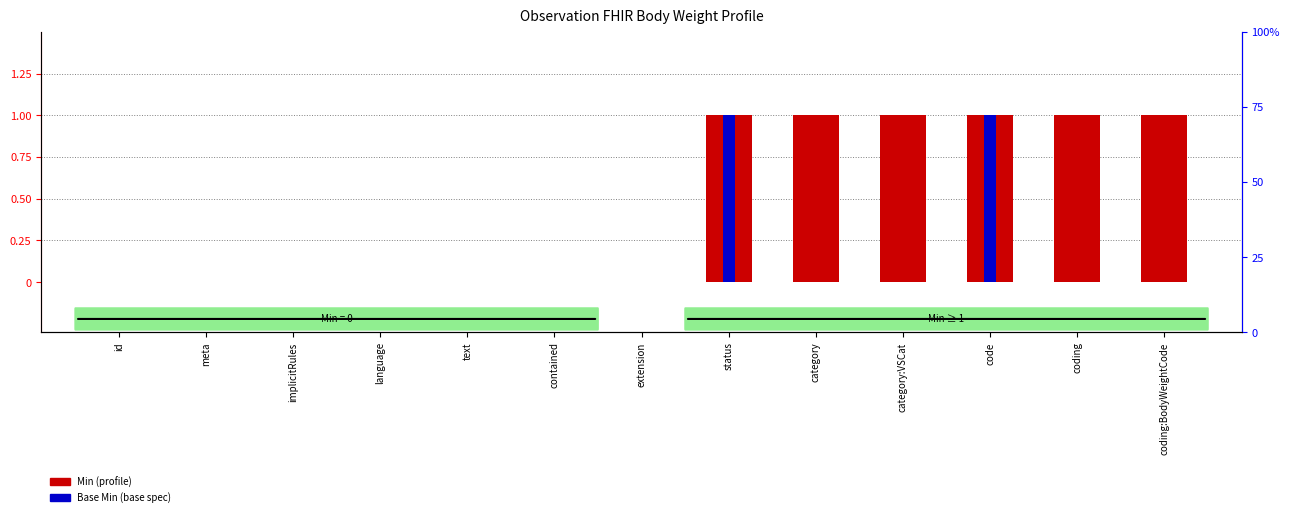

True or false: Min has a value of 0 at implicitRules.

True